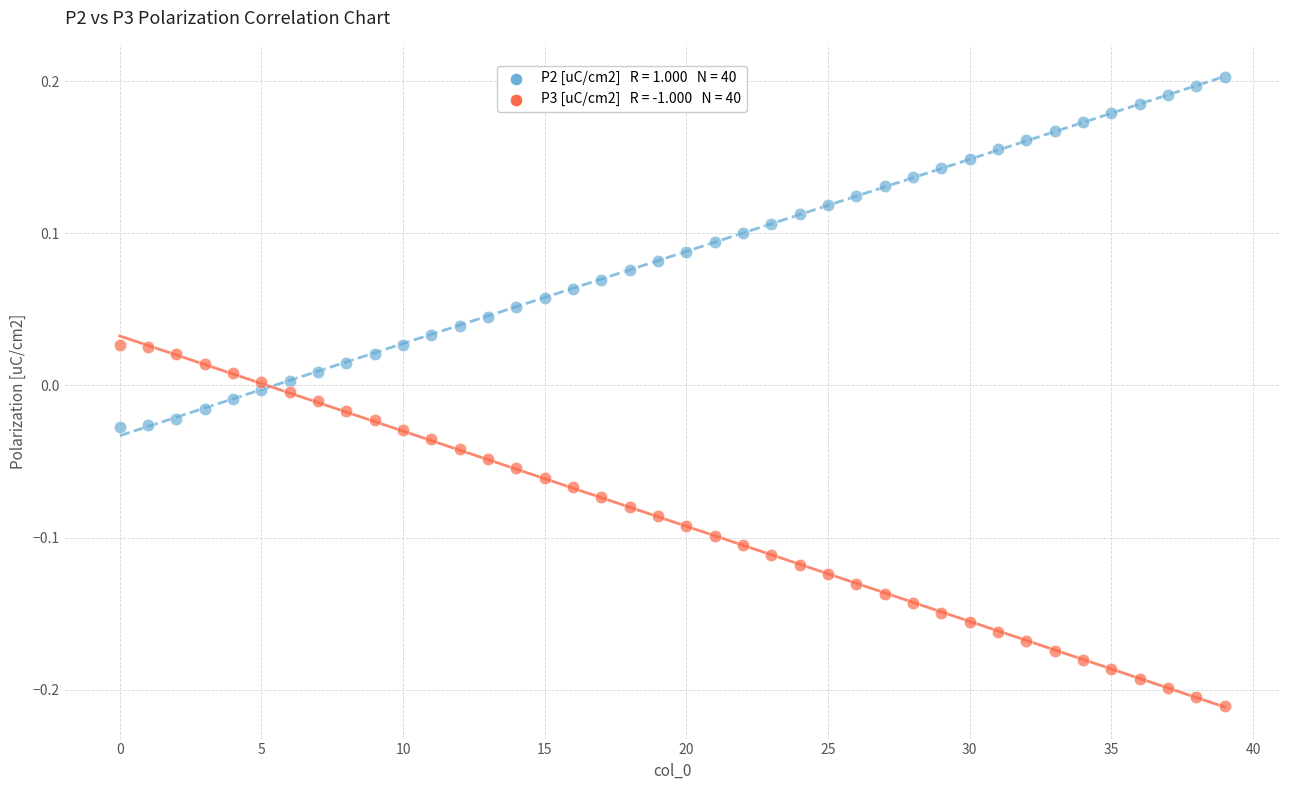

Across all data points, what is the range of Y values (max minus min)?

0.4